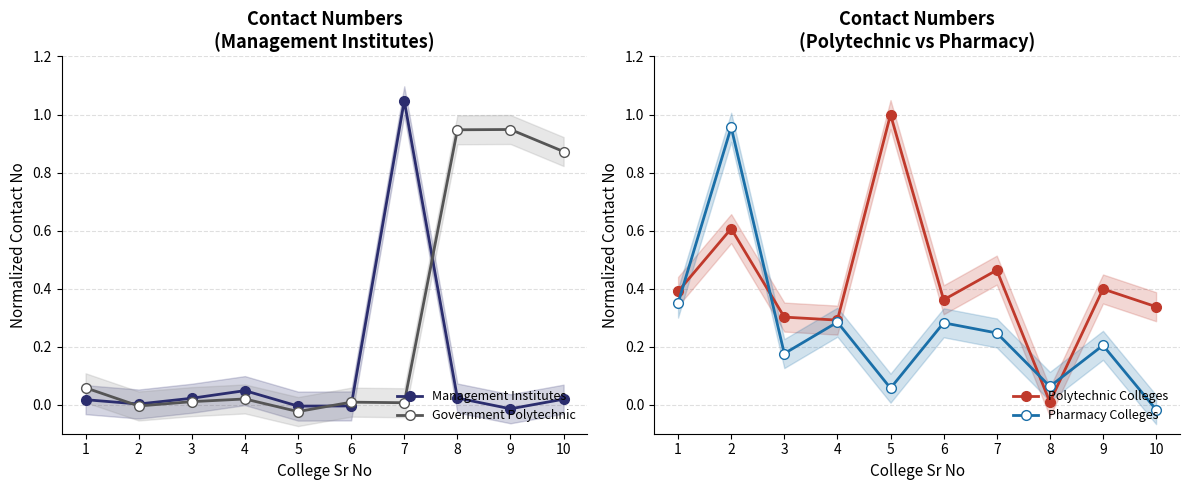

Rank the series at 7 from highest to lowest value.

Management Institutes, Polytechnic Colleges, Pharmacy Colleges, Government Polytechnic